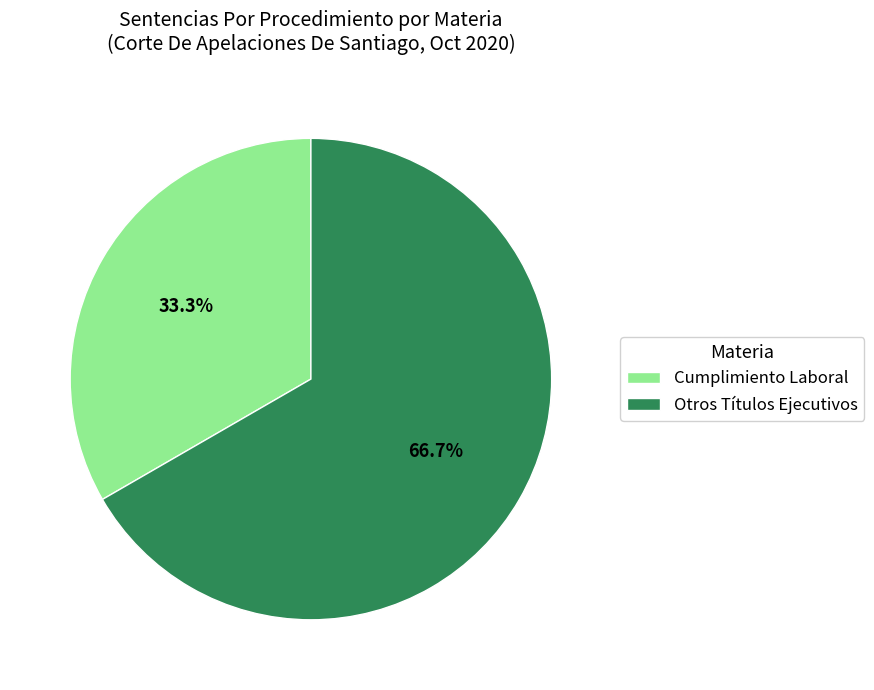

To the nearest percent, what is the average slice percentage?

50%